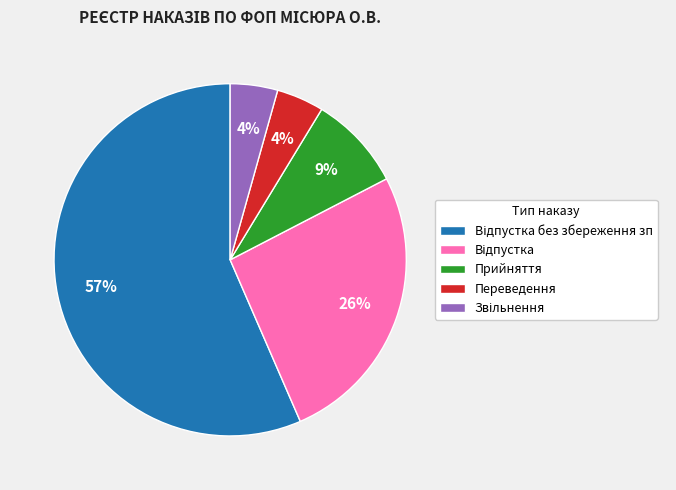

Does Переведення represent more than half of the total?

No